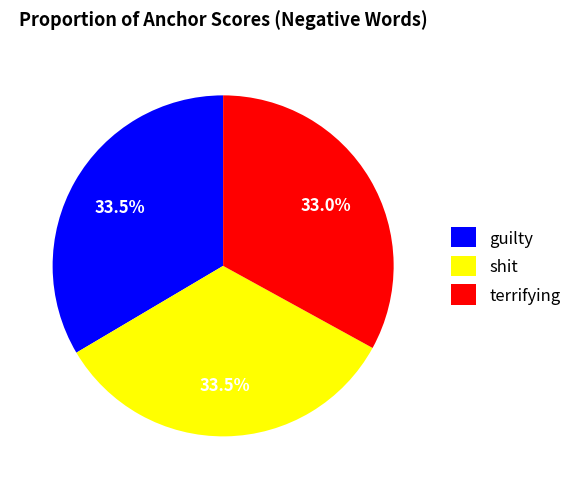

Count the number of slices in the pie.

3